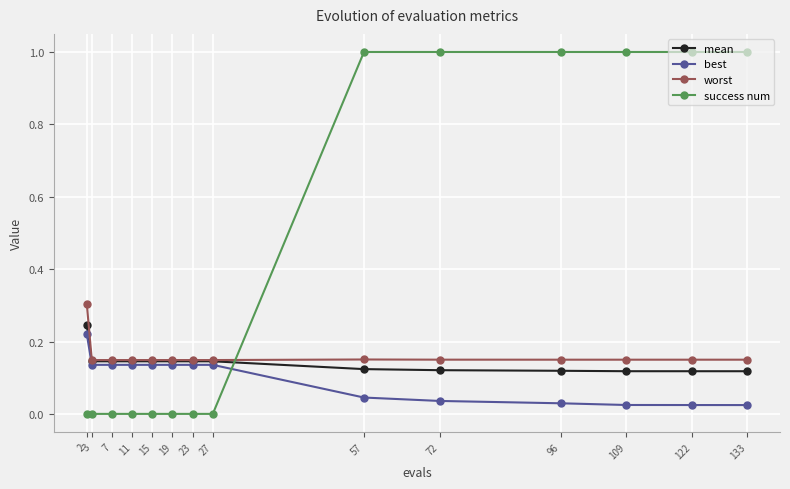

How many intersections are there between best and success num?

1